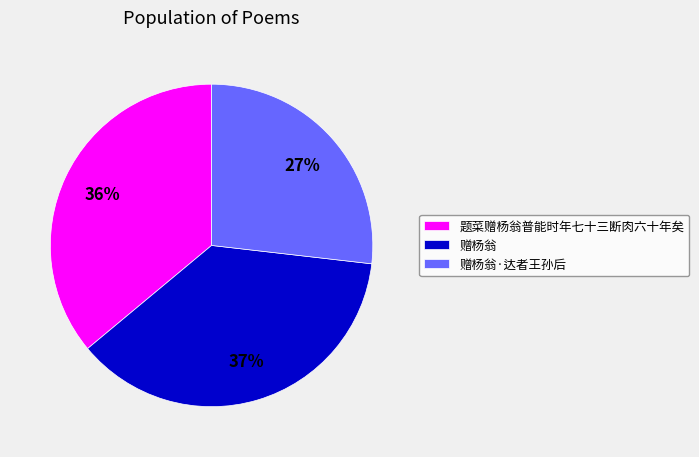

How many segments does this pie chart have?

3